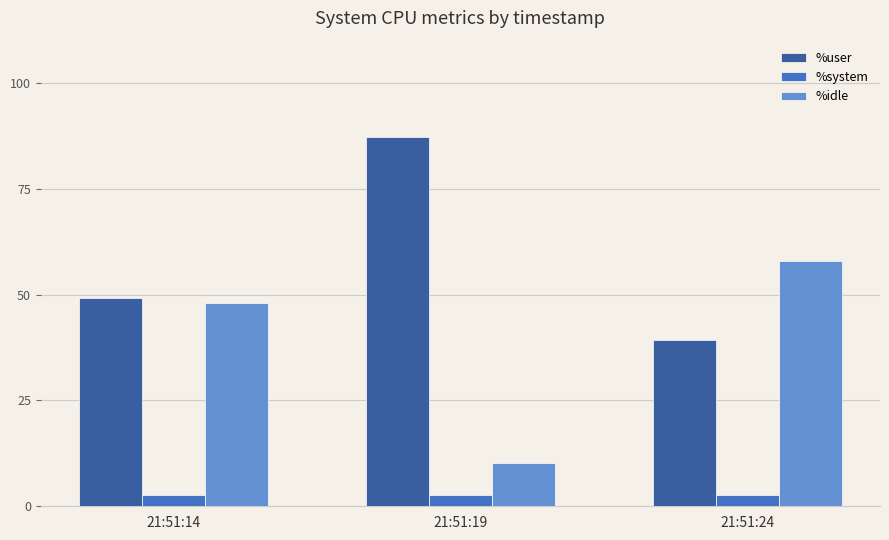

What is the value of the %user bar at the 1st from the left?

49.1